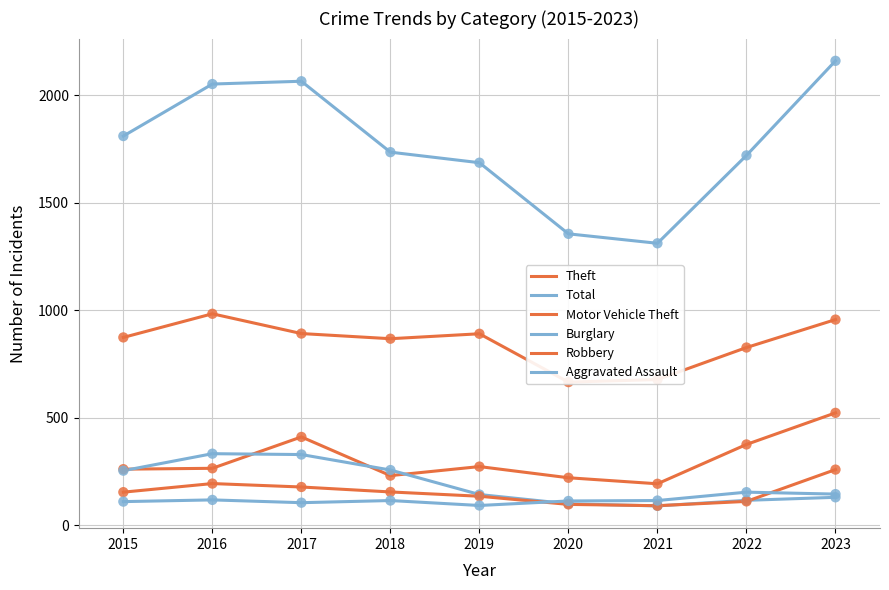

Which series contains the highest Y value?

Total